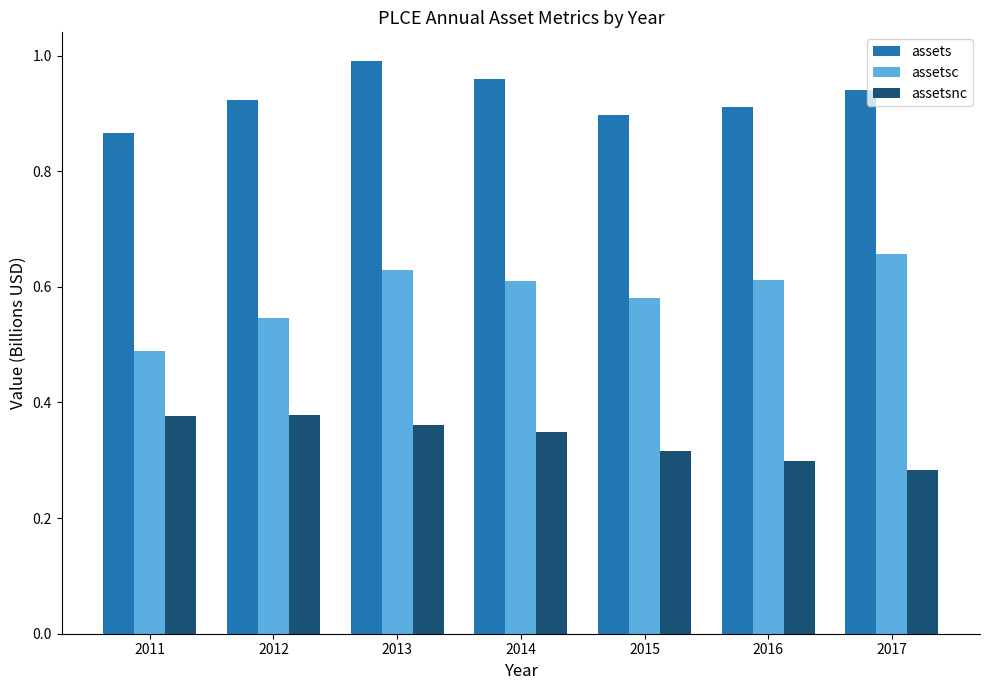

Is the value of assetsnc at 2014 greater than the value of assetsc at 2012?

No